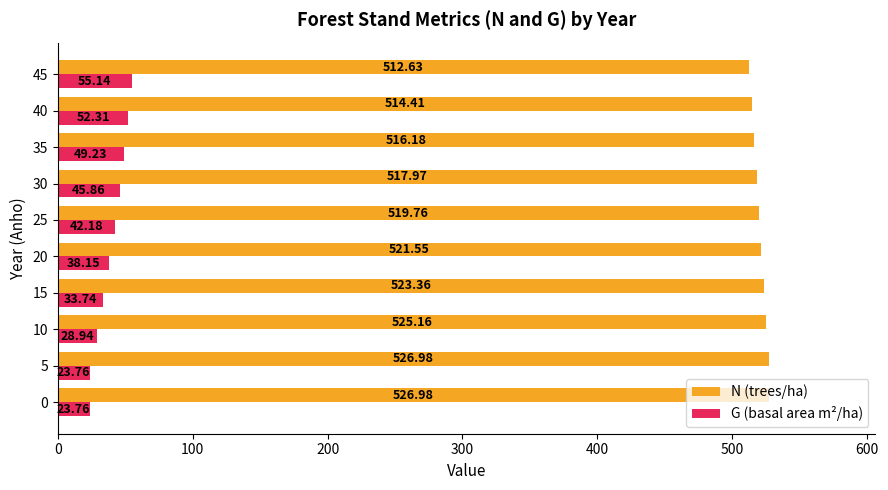

Which series has the widest spread of values?

G (basal area m²/ha)